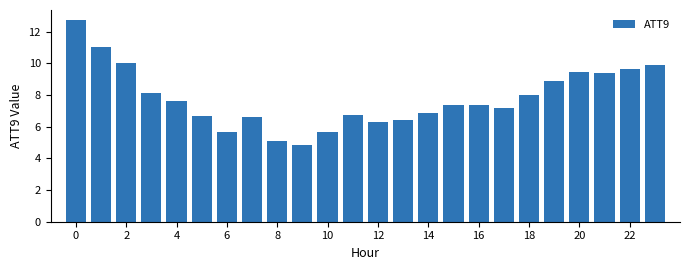

What is the value of the 11th bar from the left?

5.7